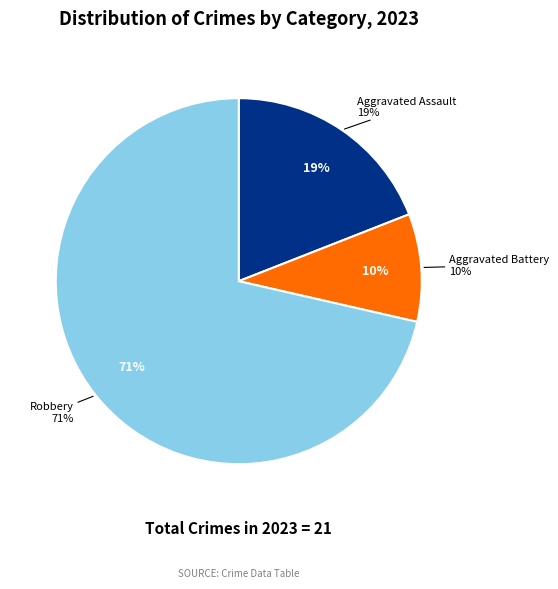

Between Aggravated Battery and Aggravated Assault, which is larger?

Aggravated Assault